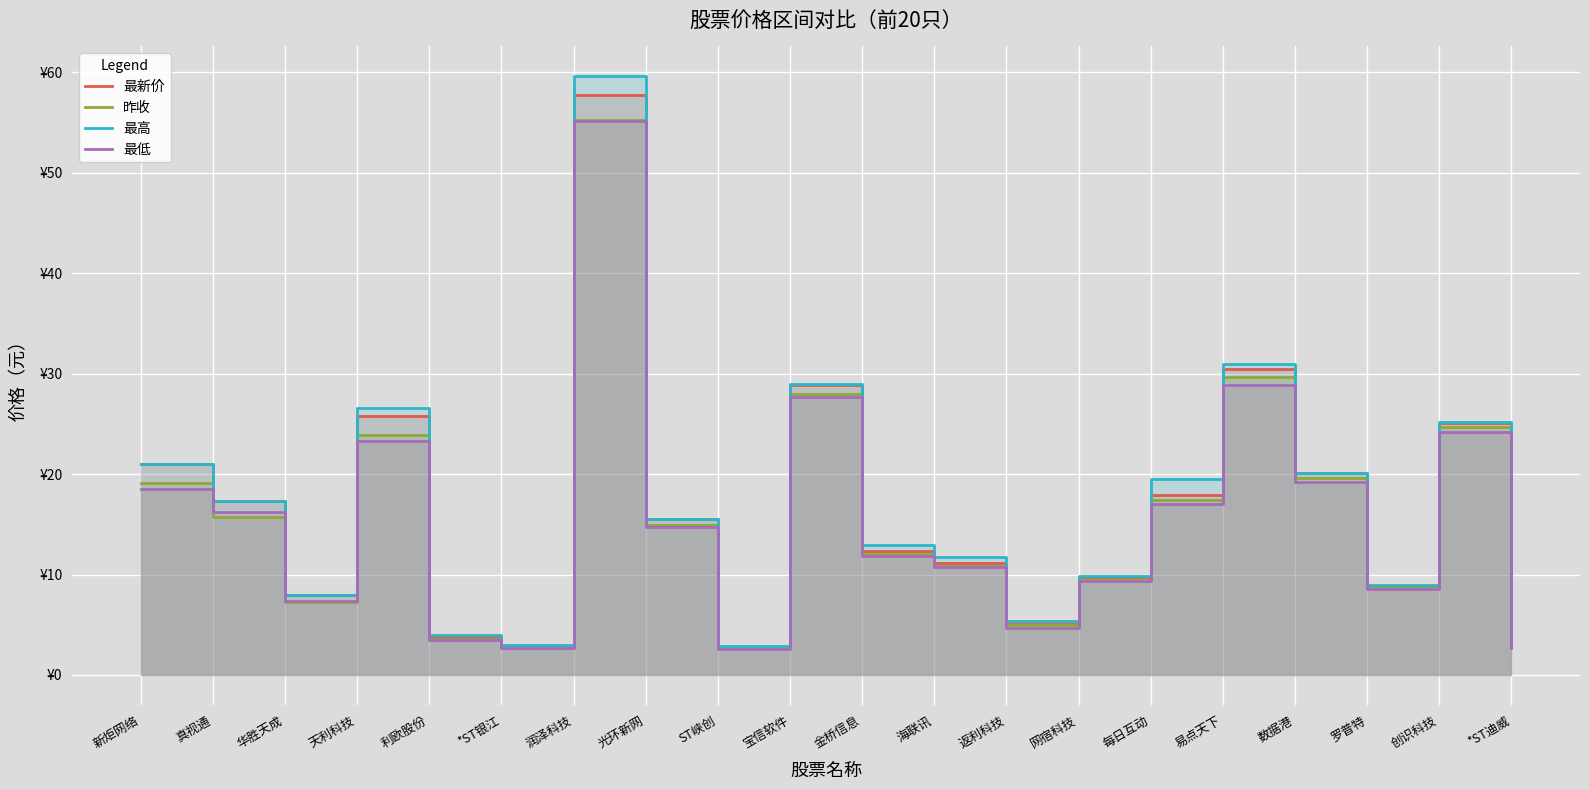

Which category has the lowest value in the 昨收 series?

ST峡创